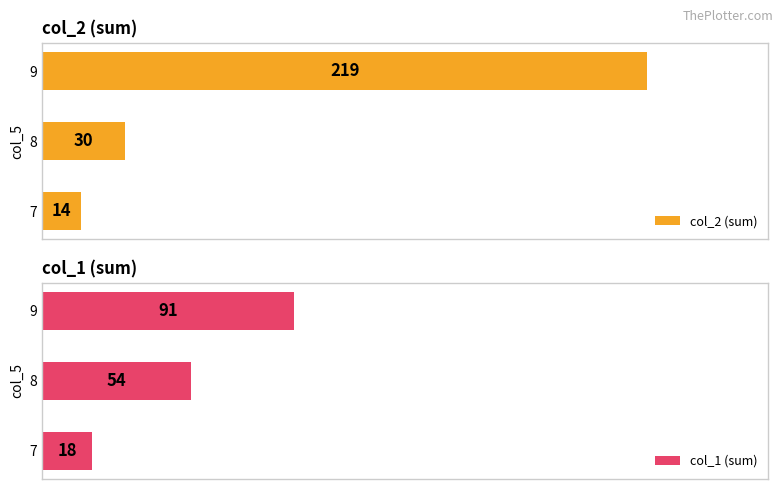

List the labels in order of col_2 (sum) value, largest first.

9, 8, 7